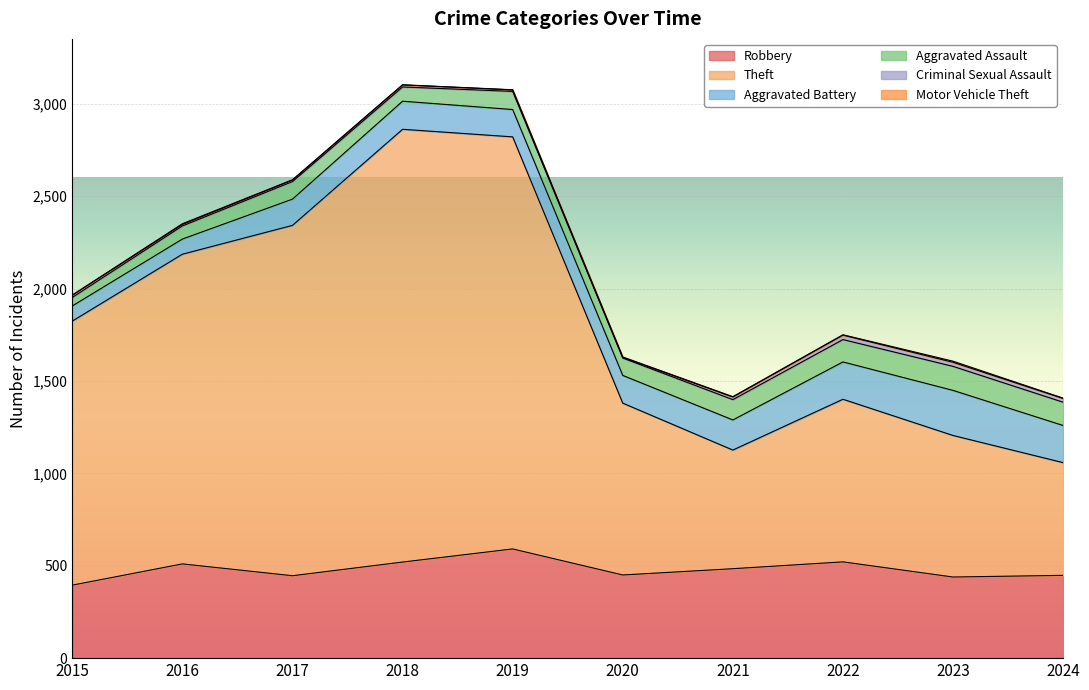

True or false: Aggravated Battery has more than 0 interior local peaks.

True